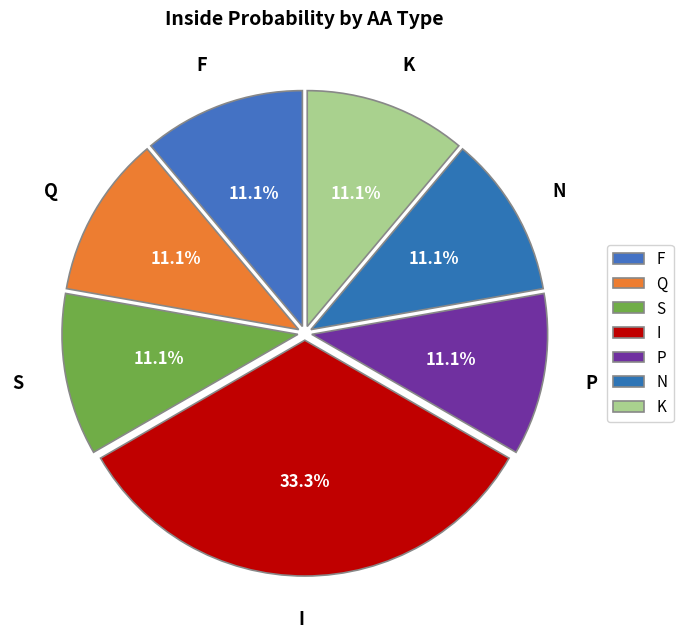

What percentage is the N slice, to the nearest percent?

11%